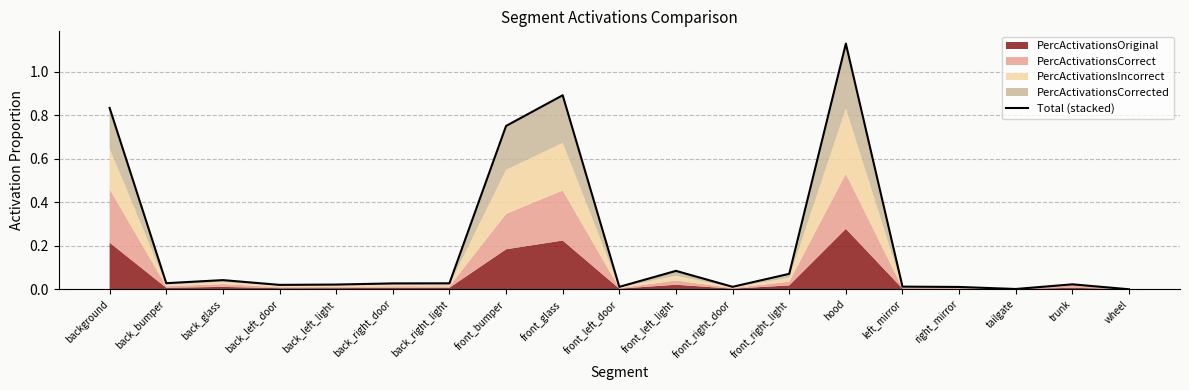

Which has a higher value, tailgate or wheel?

tailgate